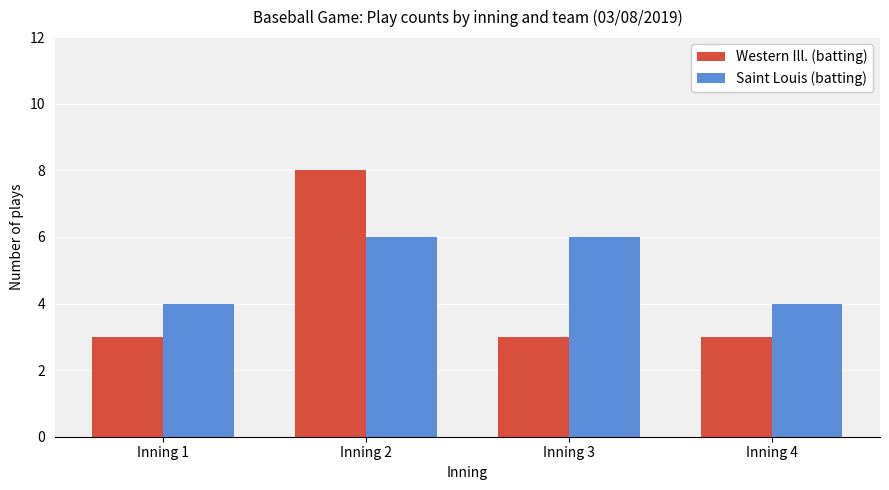

How many distinct data groups are displayed?

2